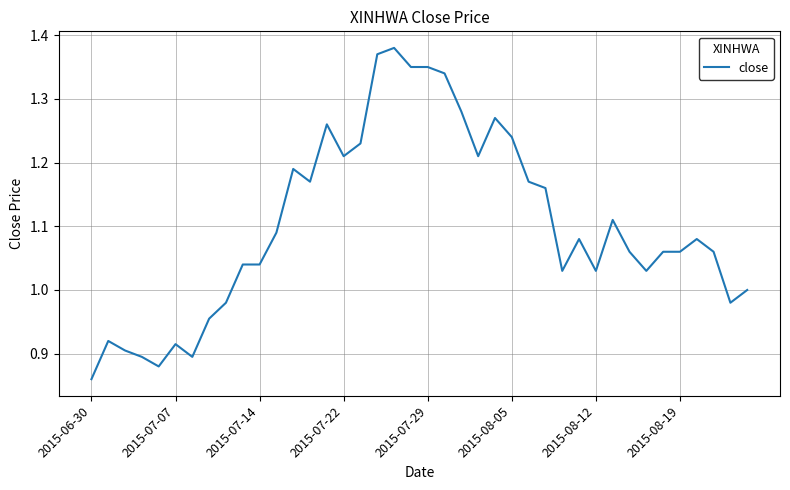

What is the difference between the maximum and minimum values?

0.5